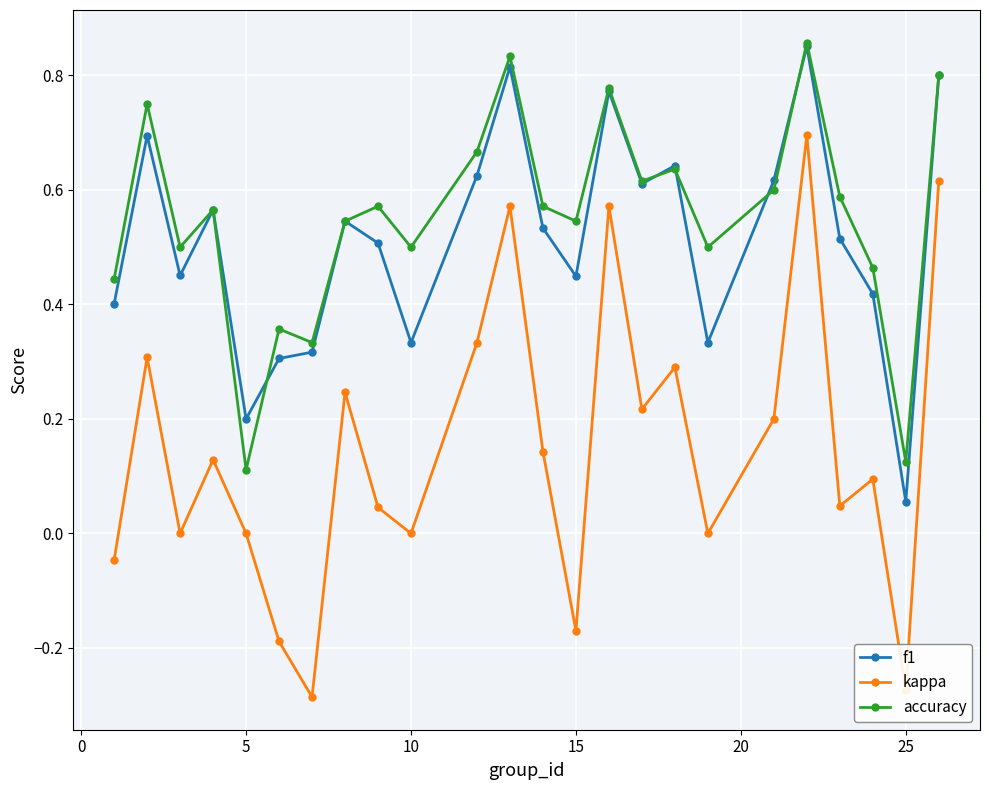

True or false: f1 has more than 2 interior local peaks.

True